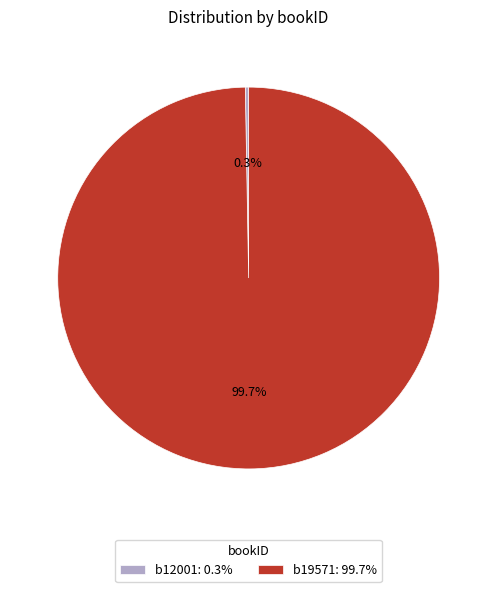

What is the largest slice in the pie chart?

b19571